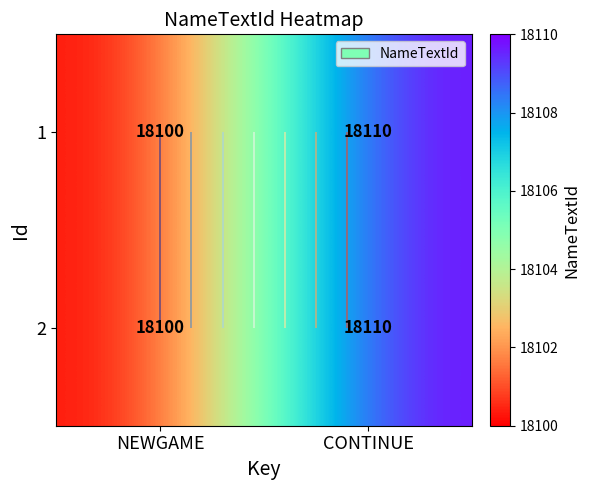

The value of 1 at NEWGAME is 28696. True or false?

False